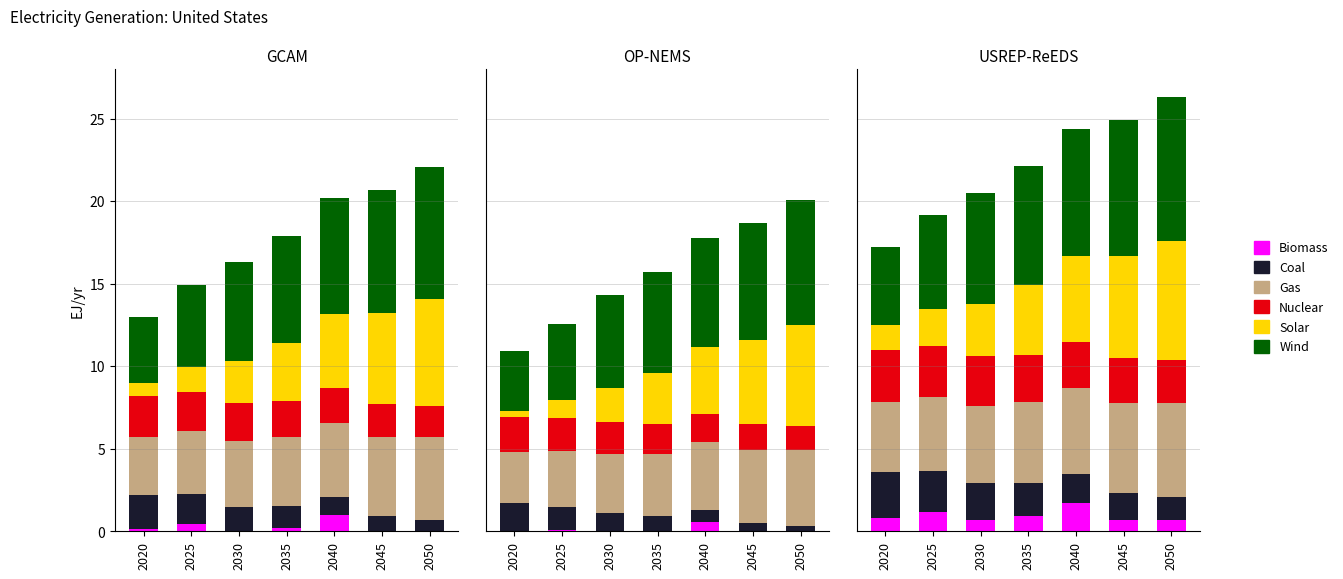

What is the greatest value displayed?

8.7